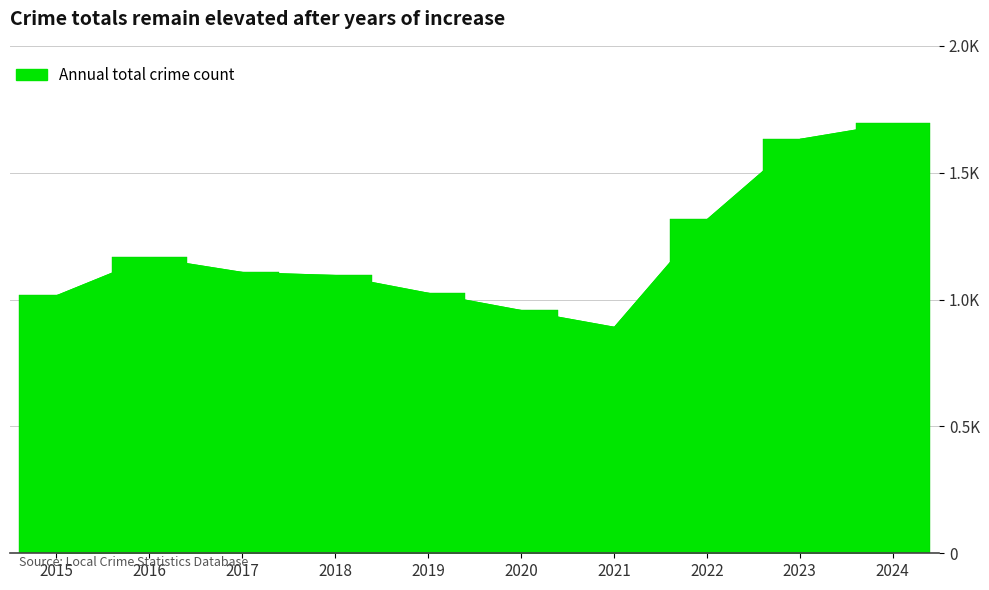

True or false: the data shows 367 at 2019.

False